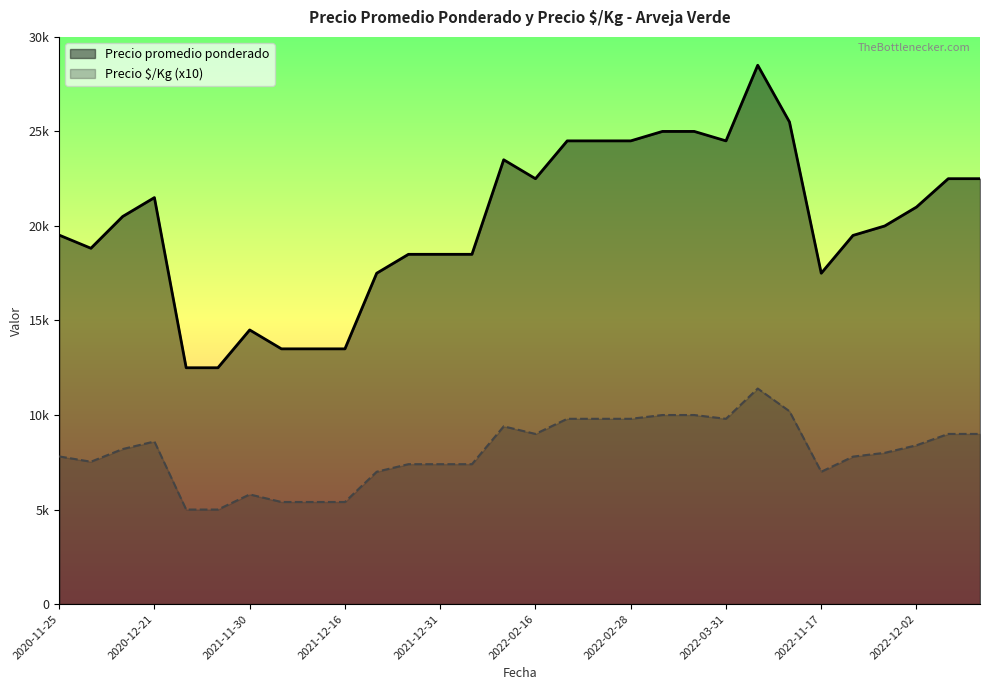

What is the difference between the highest and lowest values at 2022-12-02?

20160